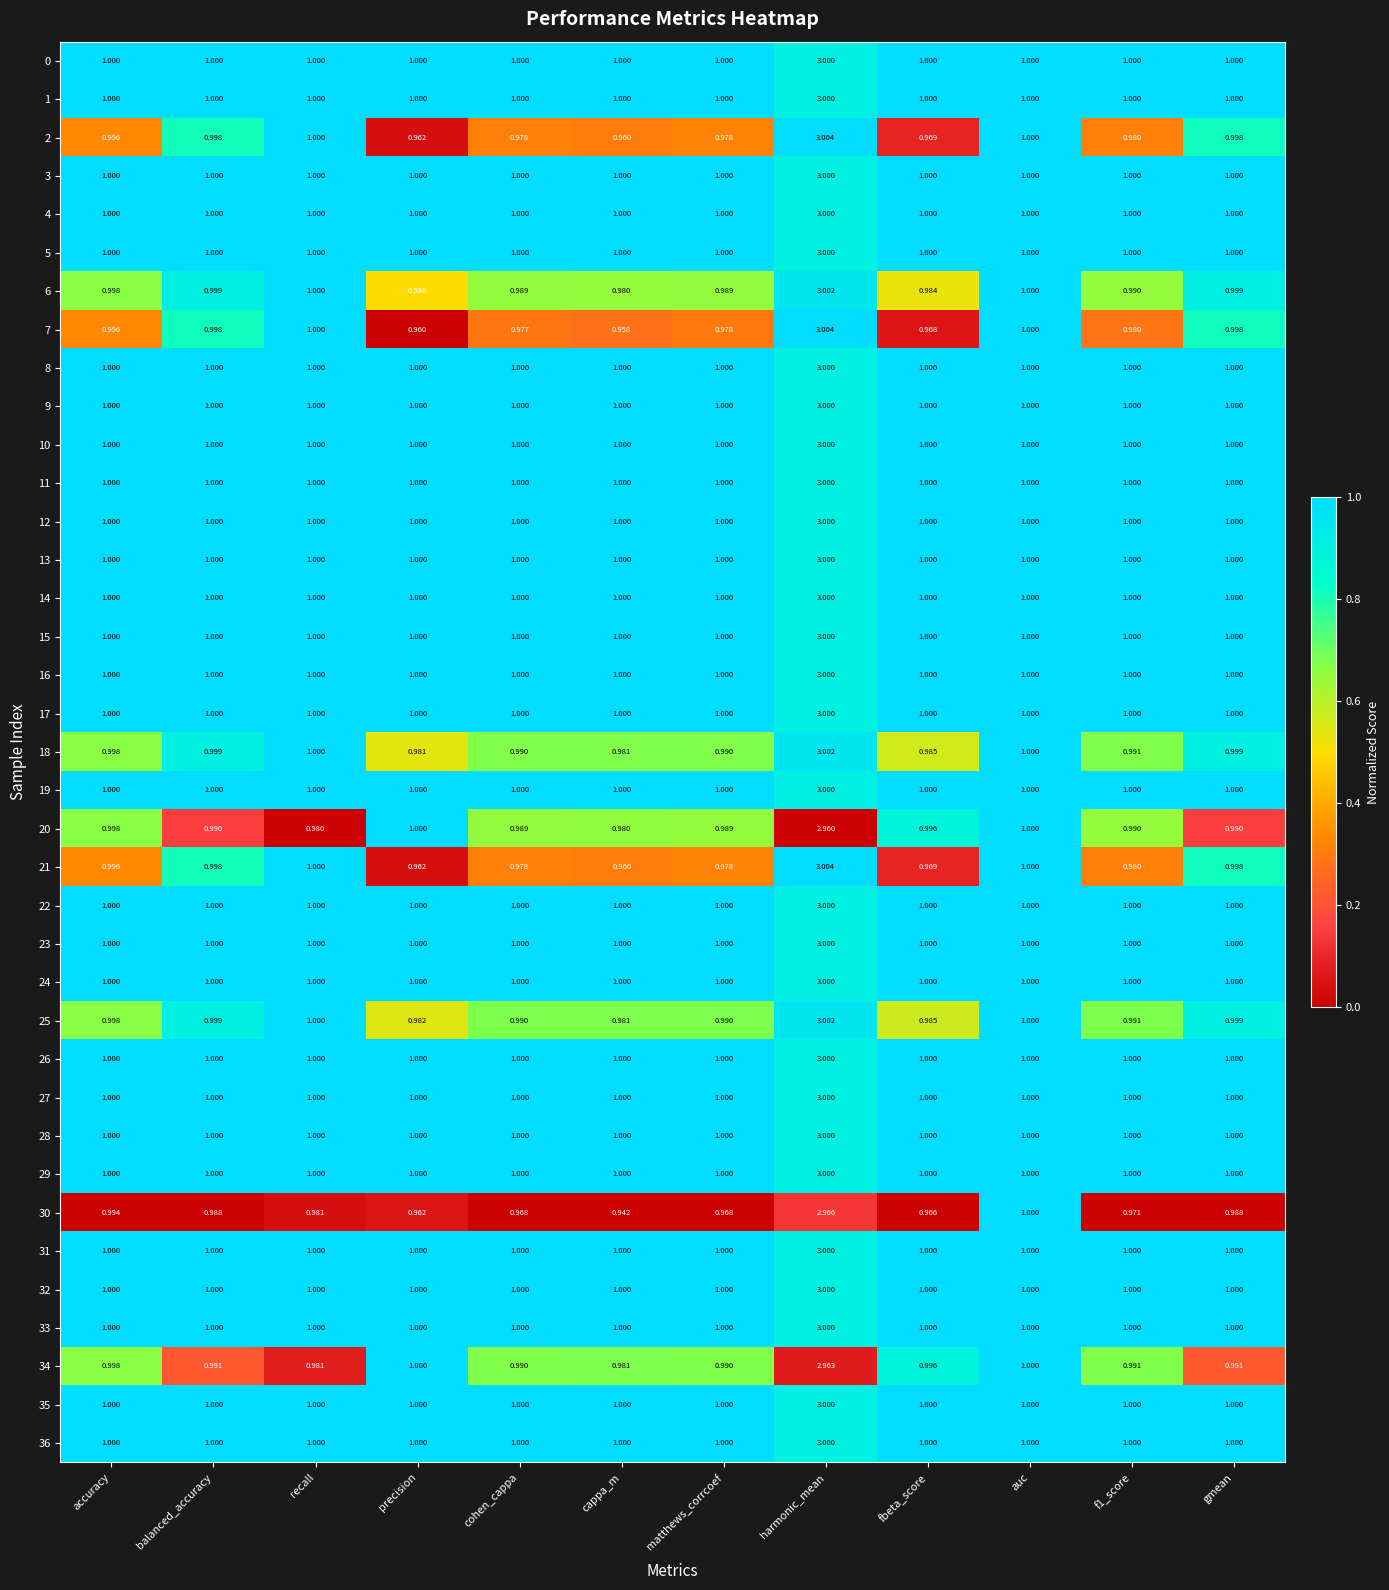

Is the value of 23 at accuracy greater than the value of 30 at matthews_corrcoef?

Yes